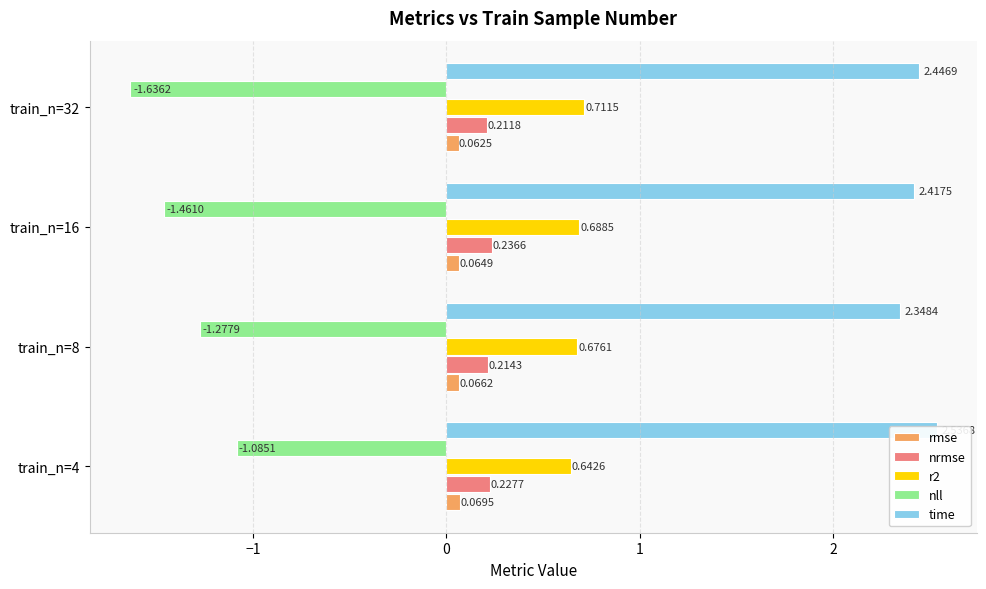

Count the number of data series in this chart.

5